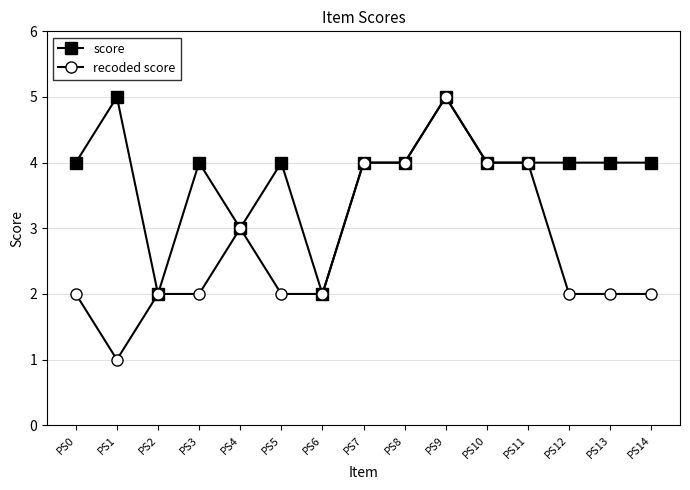

List the series in order of their overall mean, highest first.

score, recoded score